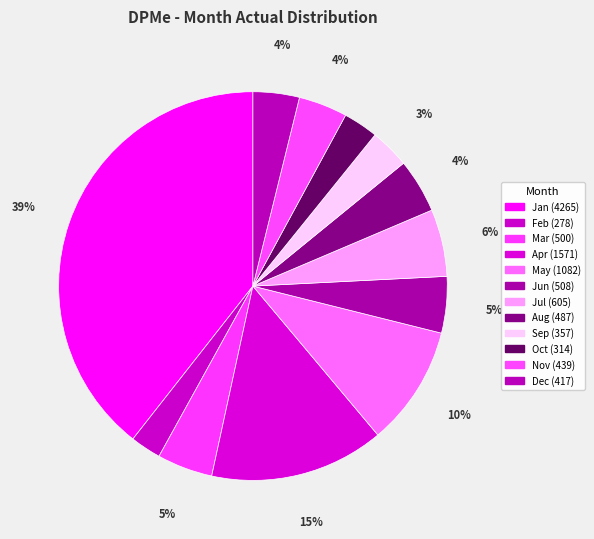

How many segments does this pie chart have?

12